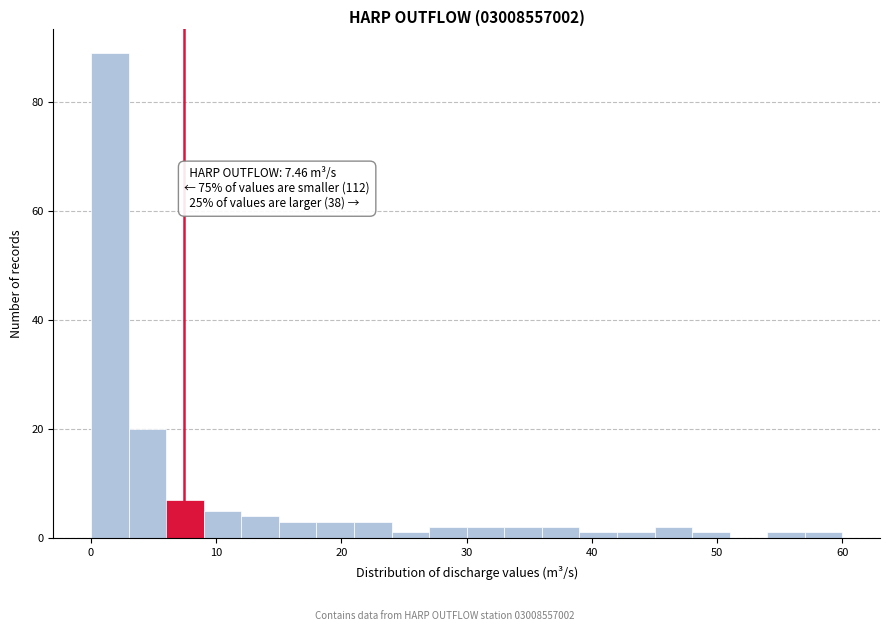

Around what value on the x-axis is the tallest bar? Give the approximate position of its centre, as read against the axis.

2